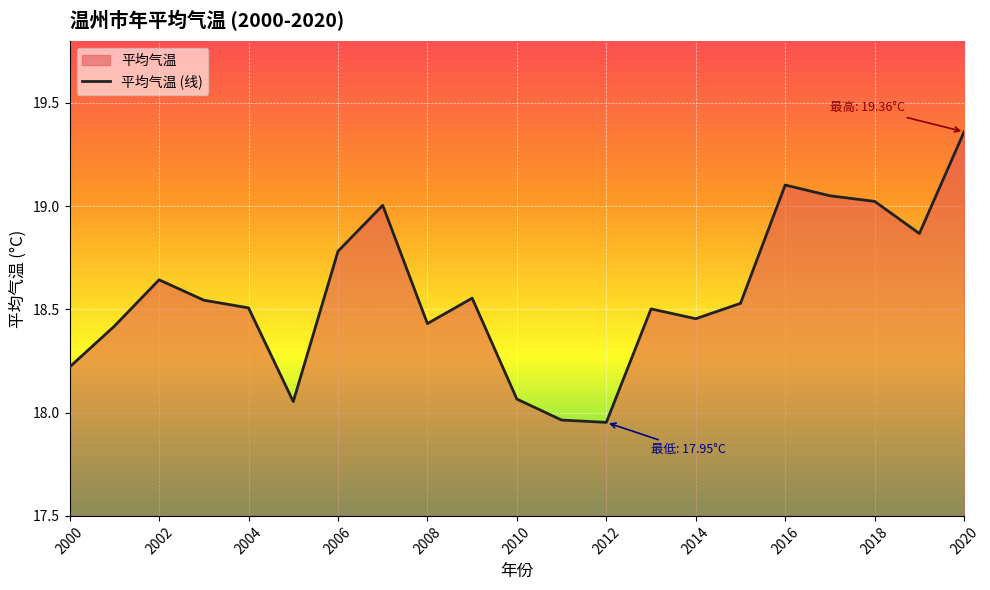

The chart shows a value of 24.8 at 2020. True or false?

False